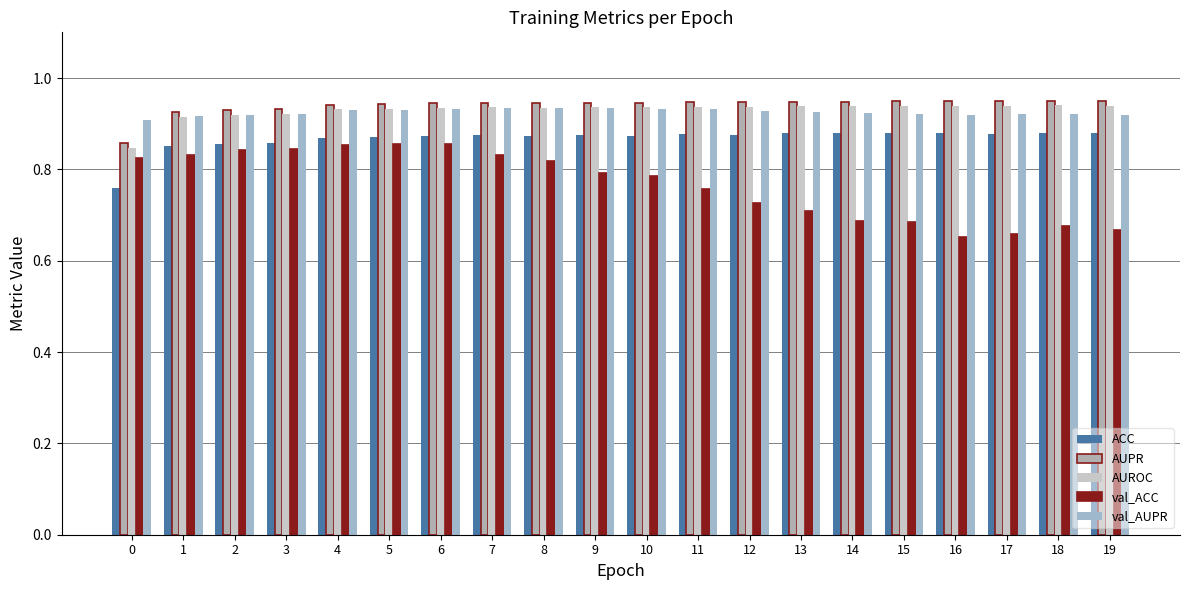

How many distinct data groups are displayed?

5